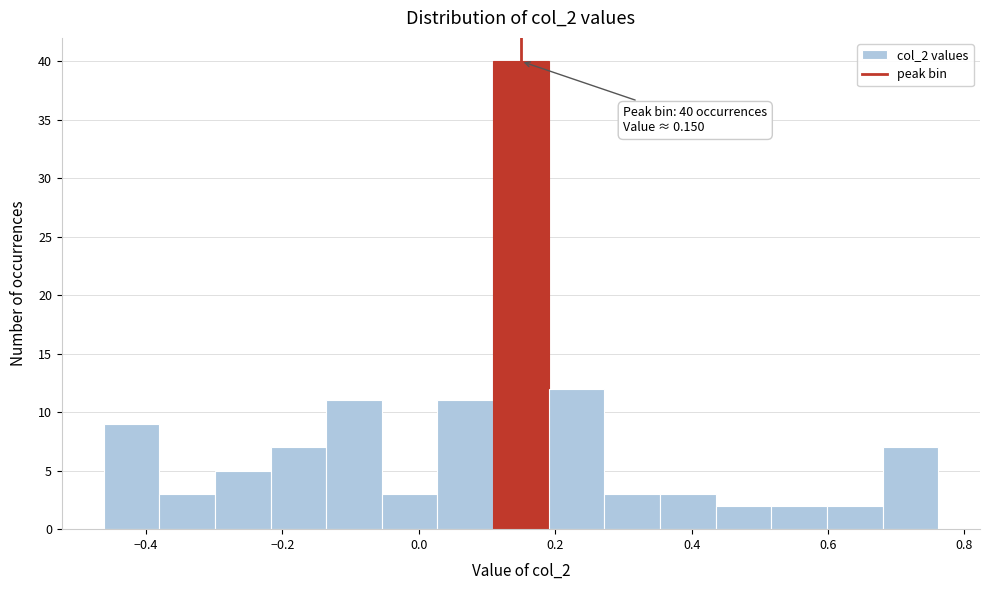

Which range on the x-axis has the tallest bar?

0.10 to 0.20